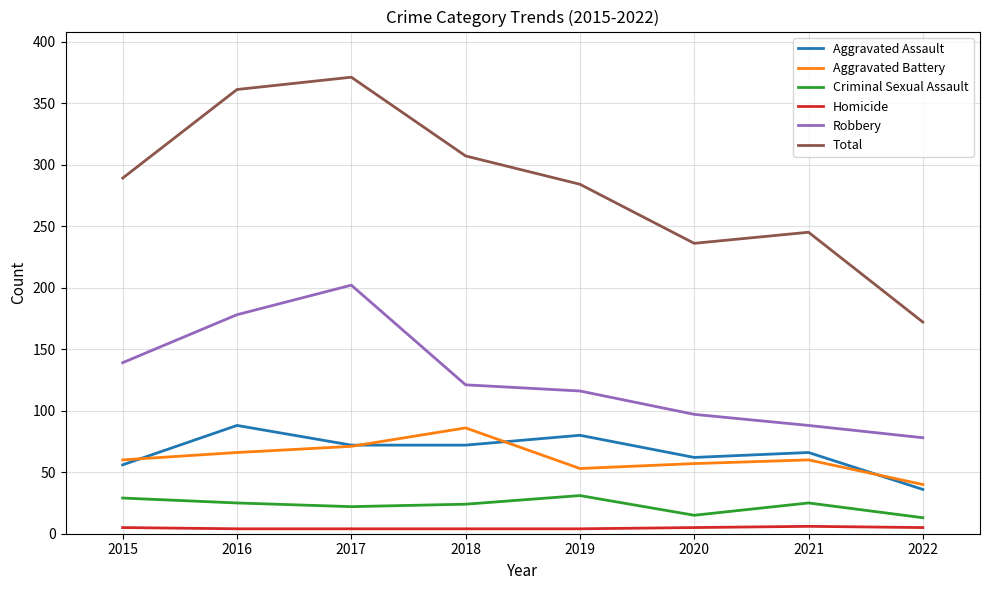

Which series has the largest total across all categories?

Total